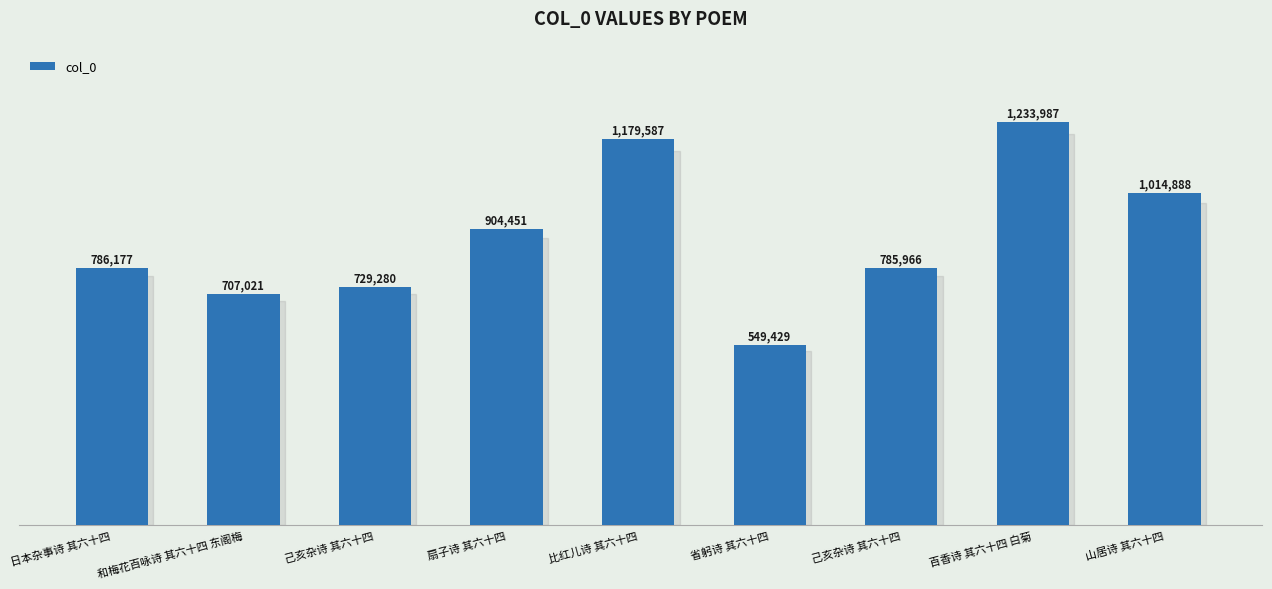

Rank the categories by value from lowest to highest.

省躬诗 其六十四, 和梅花百咏诗 其六十四 东阁梅, 己亥杂诗 其六十四, 己亥杂诗 其六十四, 日本杂事诗 其六十四, 扇子诗 其六十四, 山居诗 其六十四, 比红儿诗 其六十四, 百香诗 其六十四 白菊